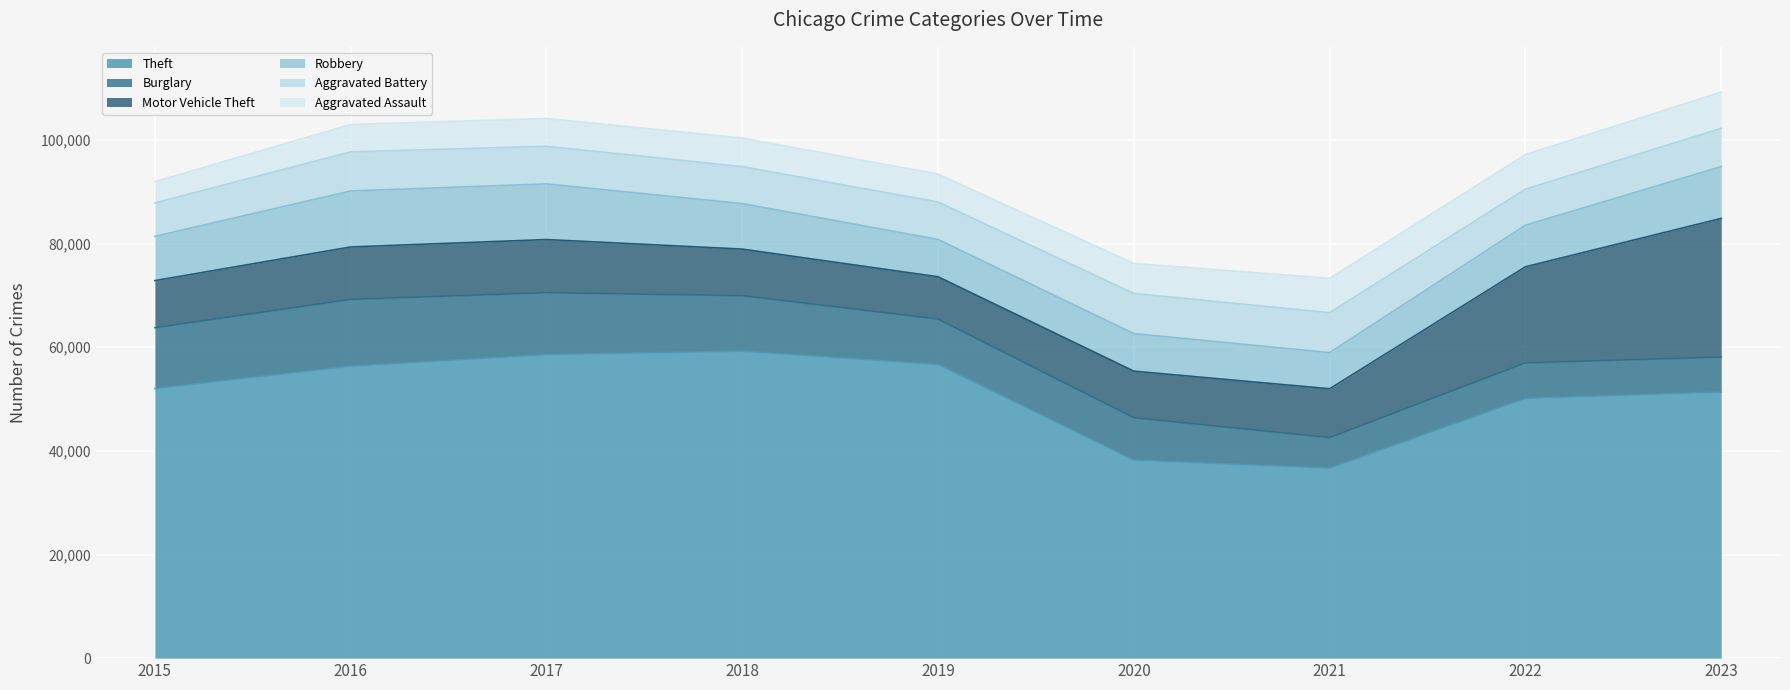

What is the value of the Aggravated Assault point at the 6th from the left?

5779